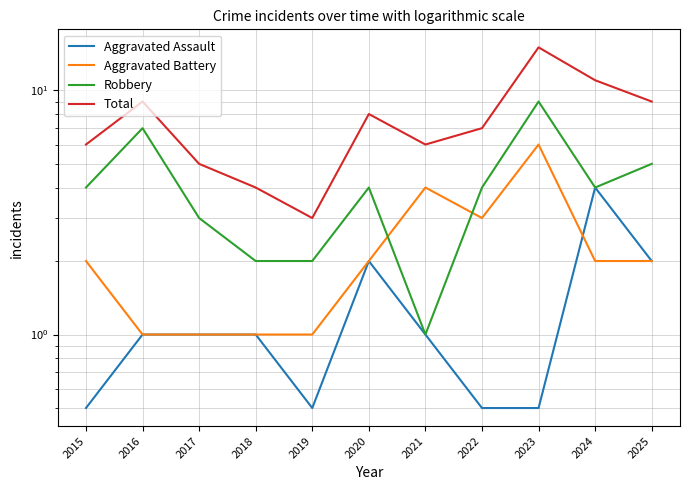

What is the sum of the Total values at 2022 and 2021?

13.0